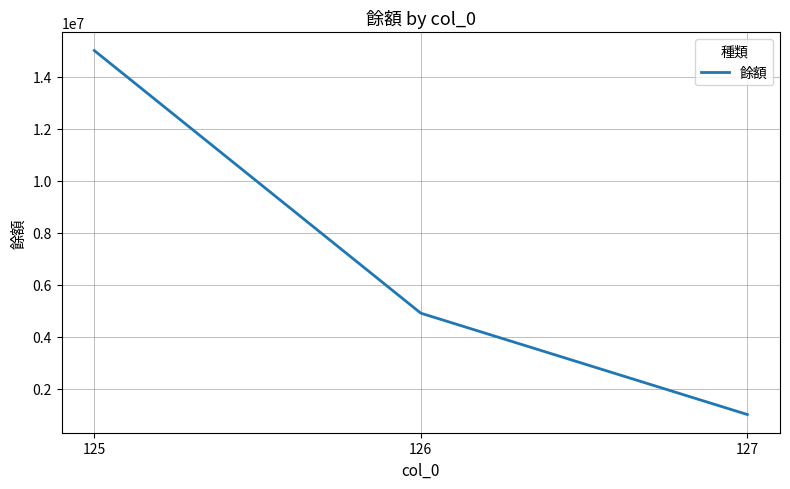

Approximately how many times larger is the value at 125 compared to 127?

15.0